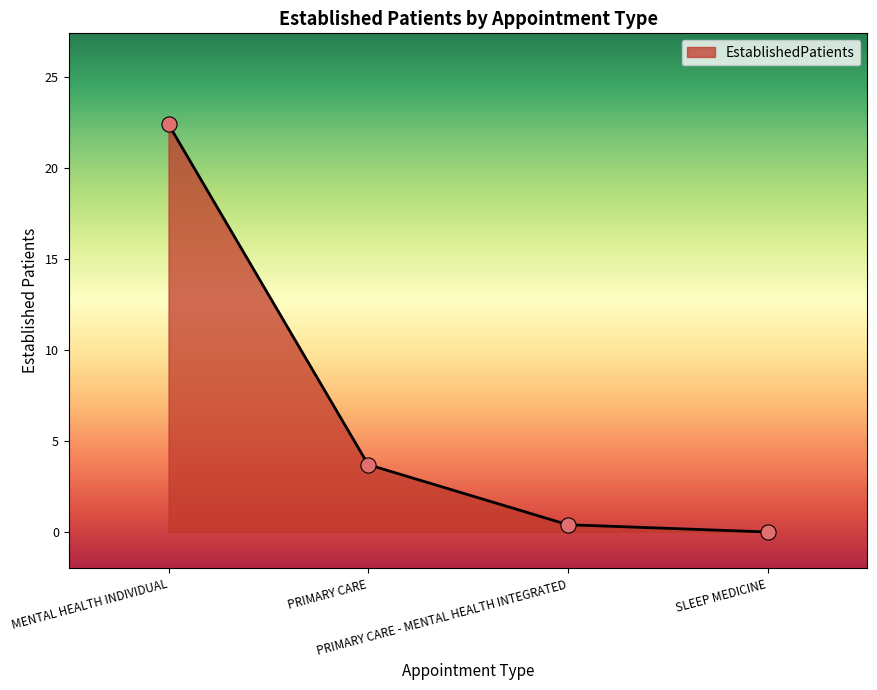

What is the change in value from PRIMARY CARE to PRIMARY CARE - MENTAL HEALTH INTEGRATED?

-3.3